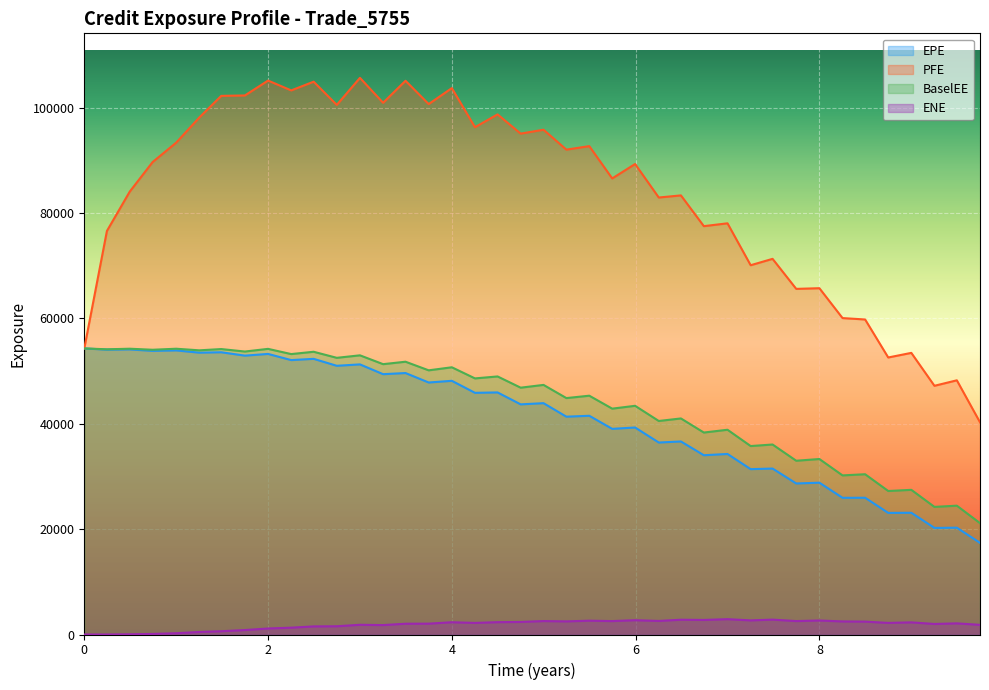

What is the label of the 39th point from the right?

0.246366